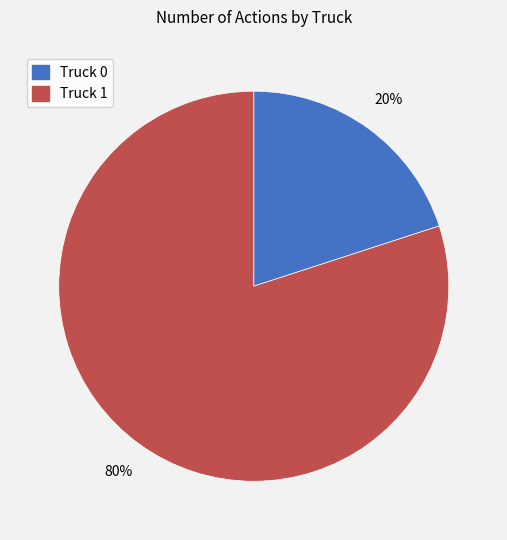

The Truck 1 slice represents 80% of the pie. True or false?

True